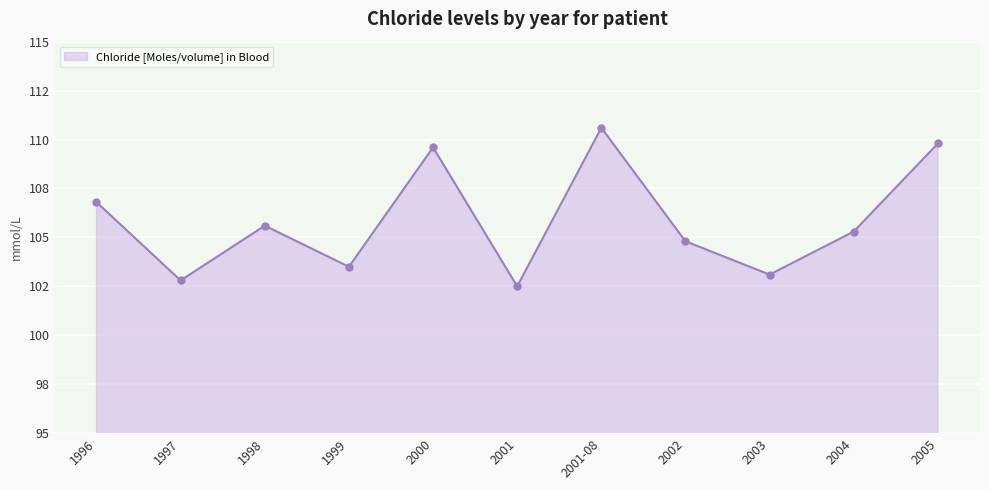

Is this an area chart (filled region under the line)?

Yes